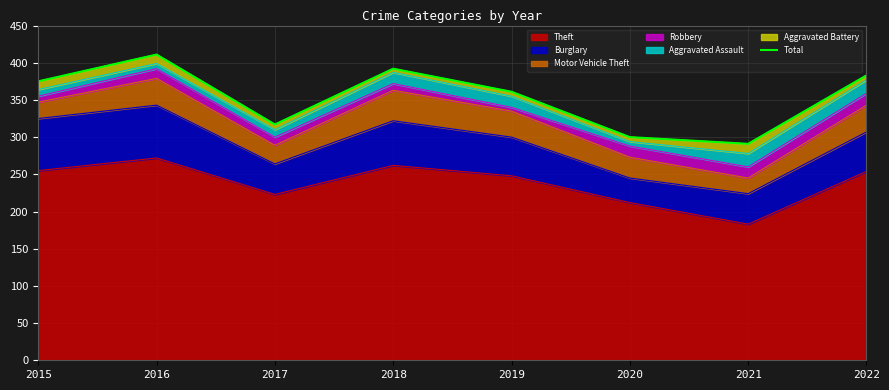

True or false: the data shows 133 at 2015.

False